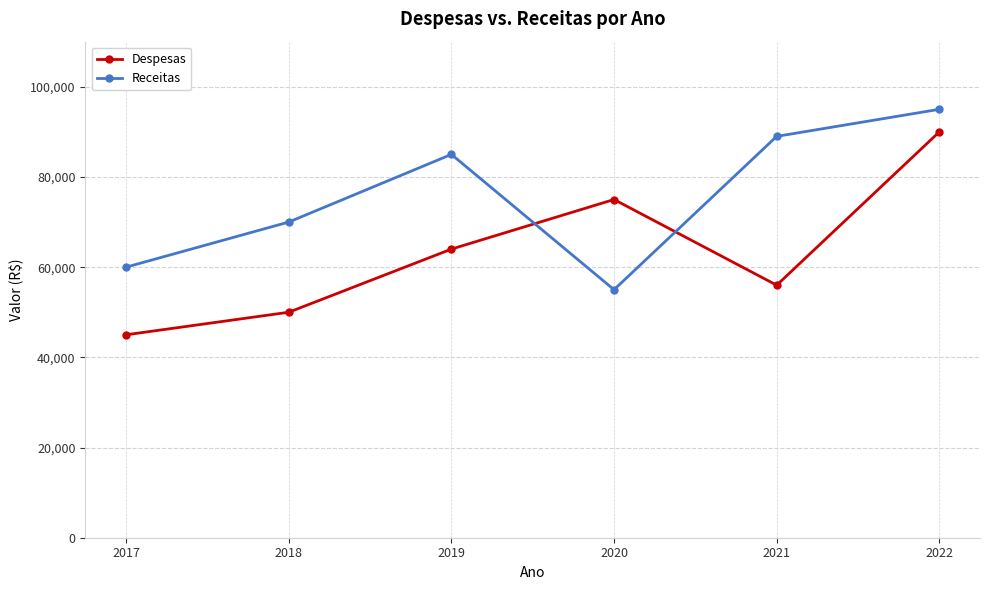

Which series has the largest total across all categories?

Receitas